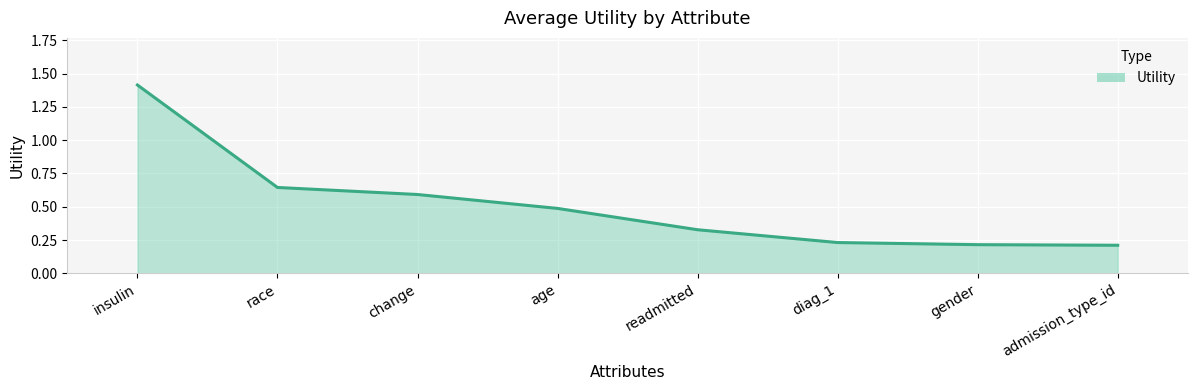

What is the change in value from age to admission_type_id?

-0.3